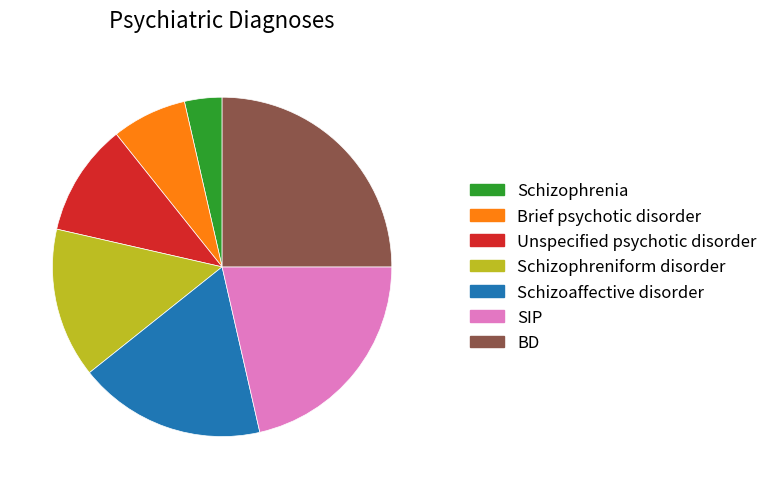

Does any single category account for the majority?

No